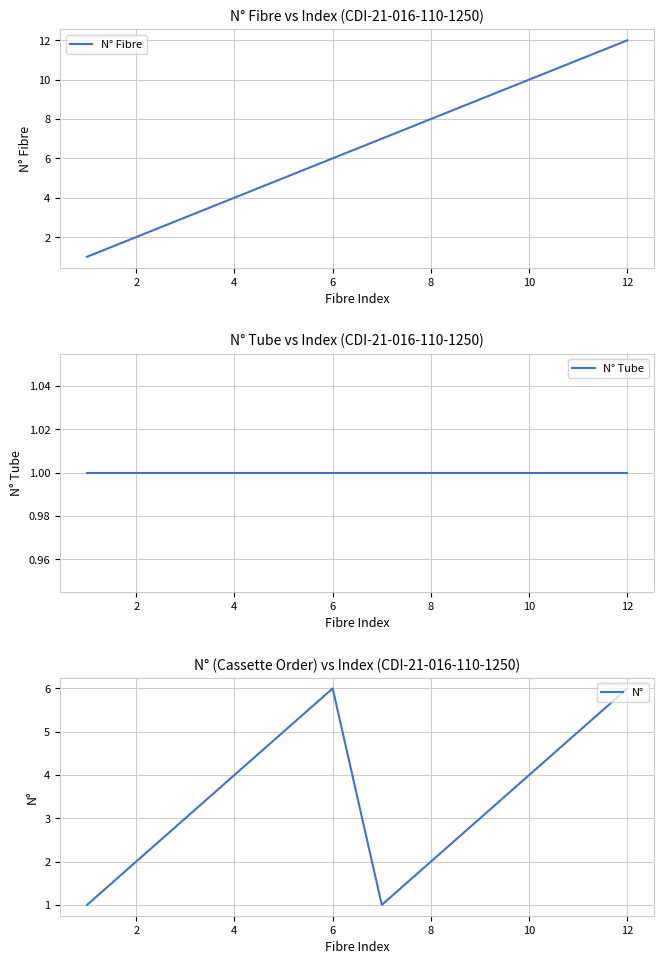

True or false: N° Fibre and N° Tube cross at least once.

False